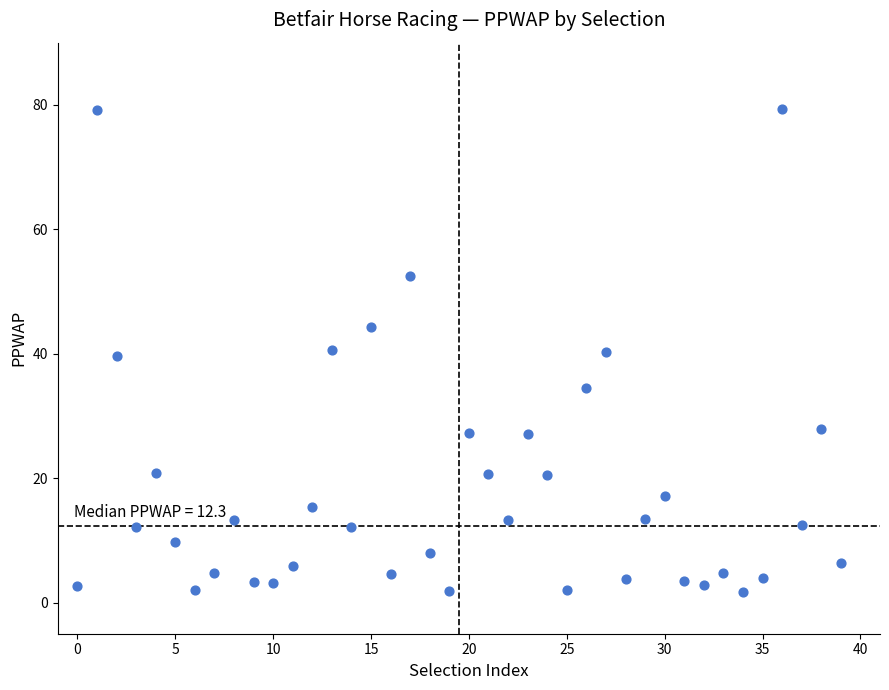

What is the range of Y values (max minus min)?

77.7